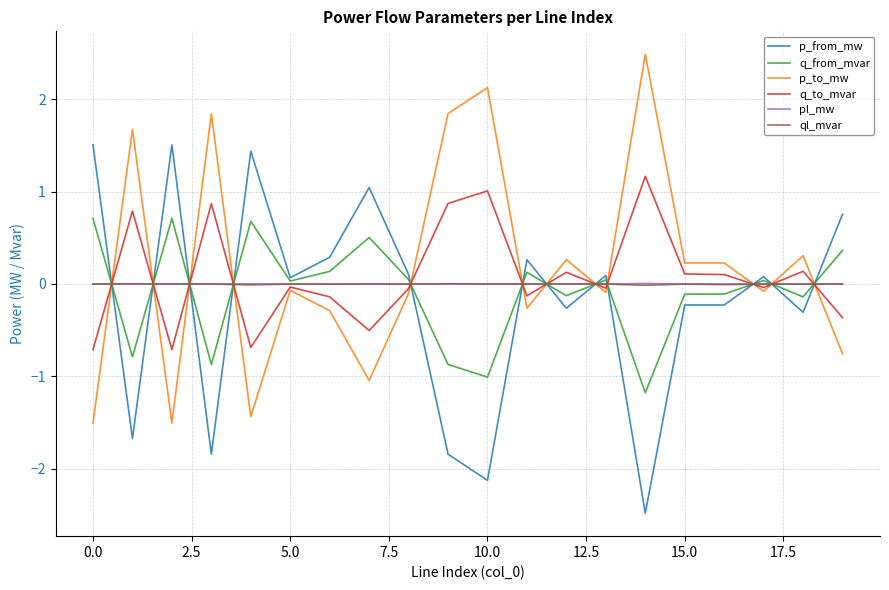

How many positive values does the p_to_mw series have?

9